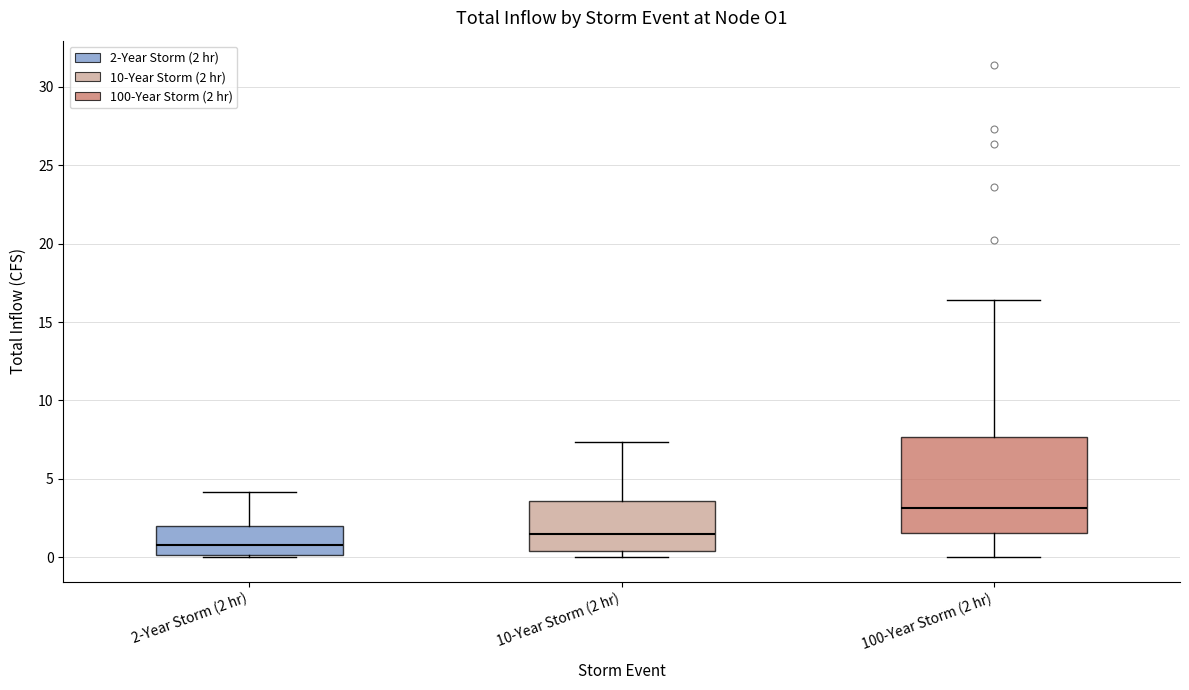

Reading left to right, read every box against the y-axis: the position of its median line, the range the box covers, and the ends of its whiskers. The values are not printed on the chart, so give them approximately, as read against the axis.

2-Year Storm (2 hr): median 1.0, box 0.0 to 2.0, whiskers 0.0 to 4.0
10-Year Storm (2 hr): median 1.5, box 0.5 to 3.5, whiskers 0.0 to 7.5
100-Year Storm (2 hr): median 3.0, box 1.5 to 7.5, whiskers 0.0 to 16.5